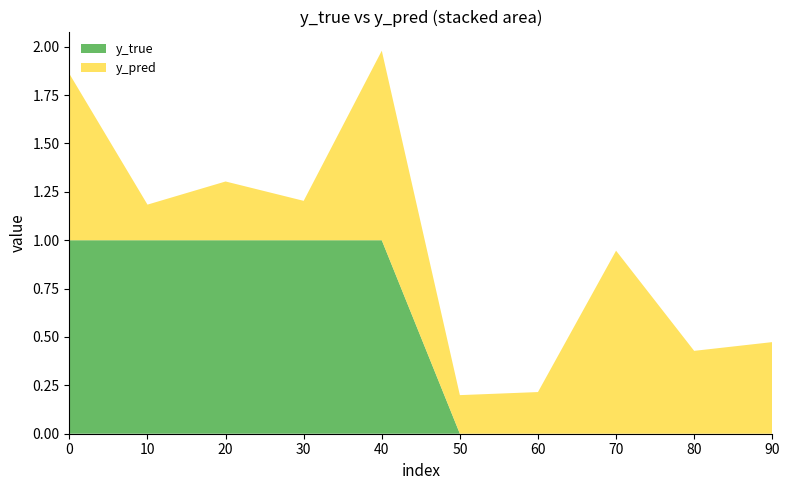

Reading left to right, extract all data points from this chart.

y_true: 1.0	1.0	1.0	1.0	1.0	0.0	0.0	0.0	0.0	0.0
y_pred: 0.9	0.2	0.3	0.2	1.0	0.2	0.2	0.9	0.4	0.5